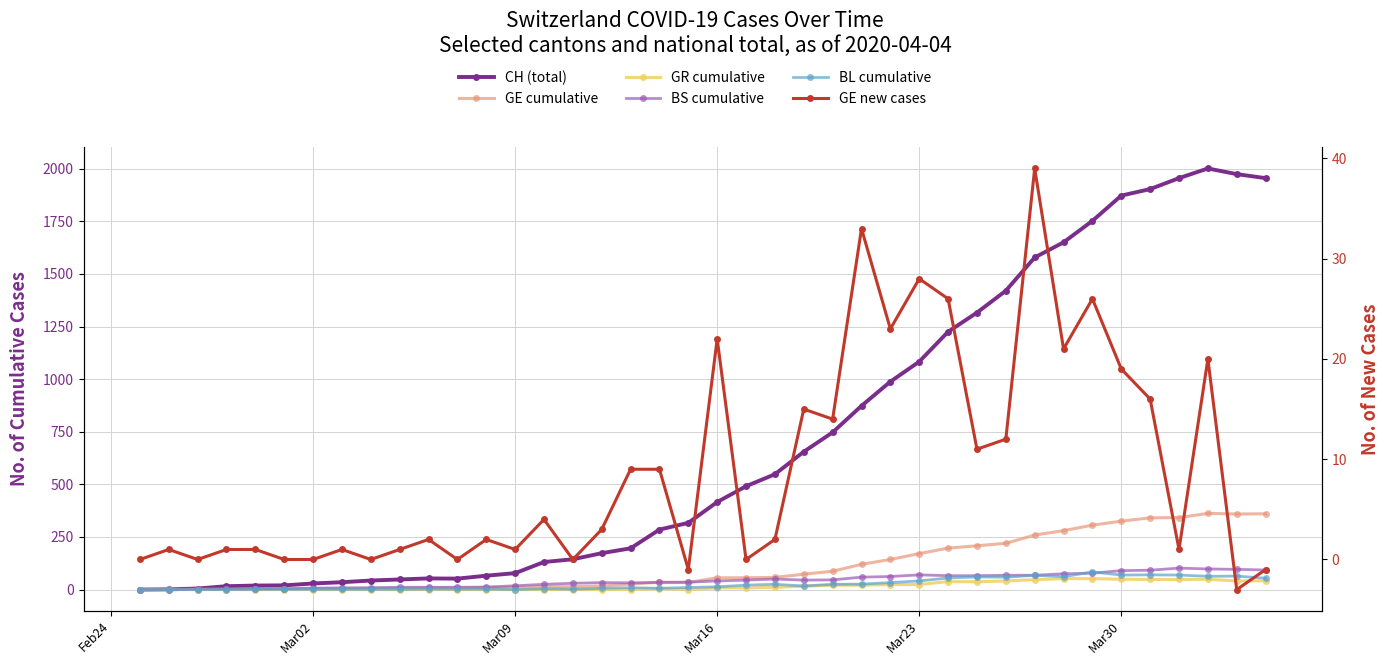

True or false: BS cumulative and BL cumulative cross at least once.

True